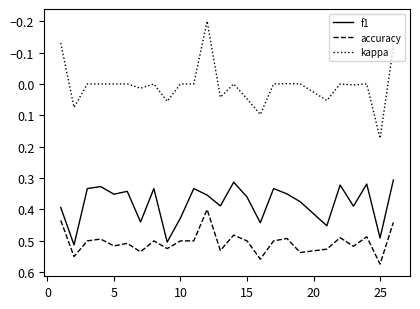

Is this an area chart (filled region under the line)?

No